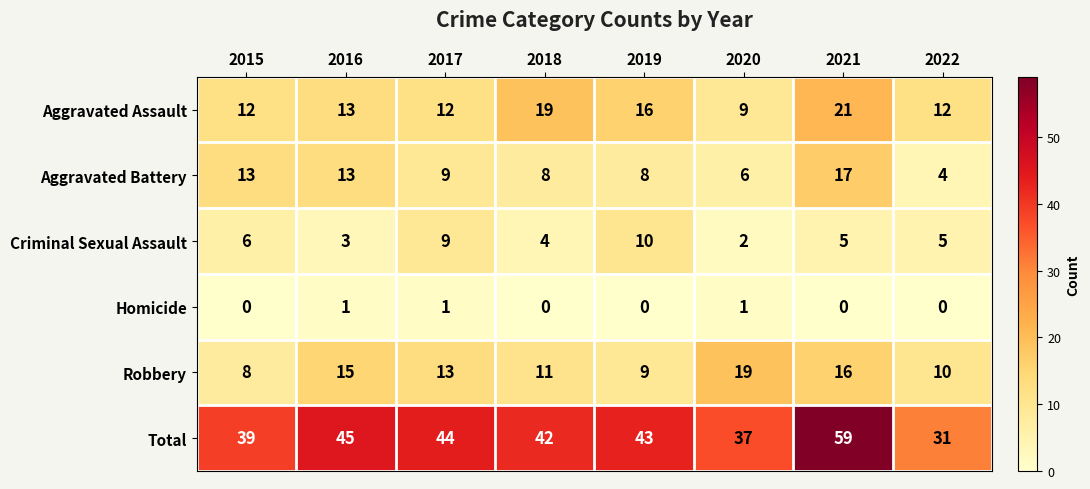

Is it true that Criminal Sexual Assault equals 5 at 2021?

True